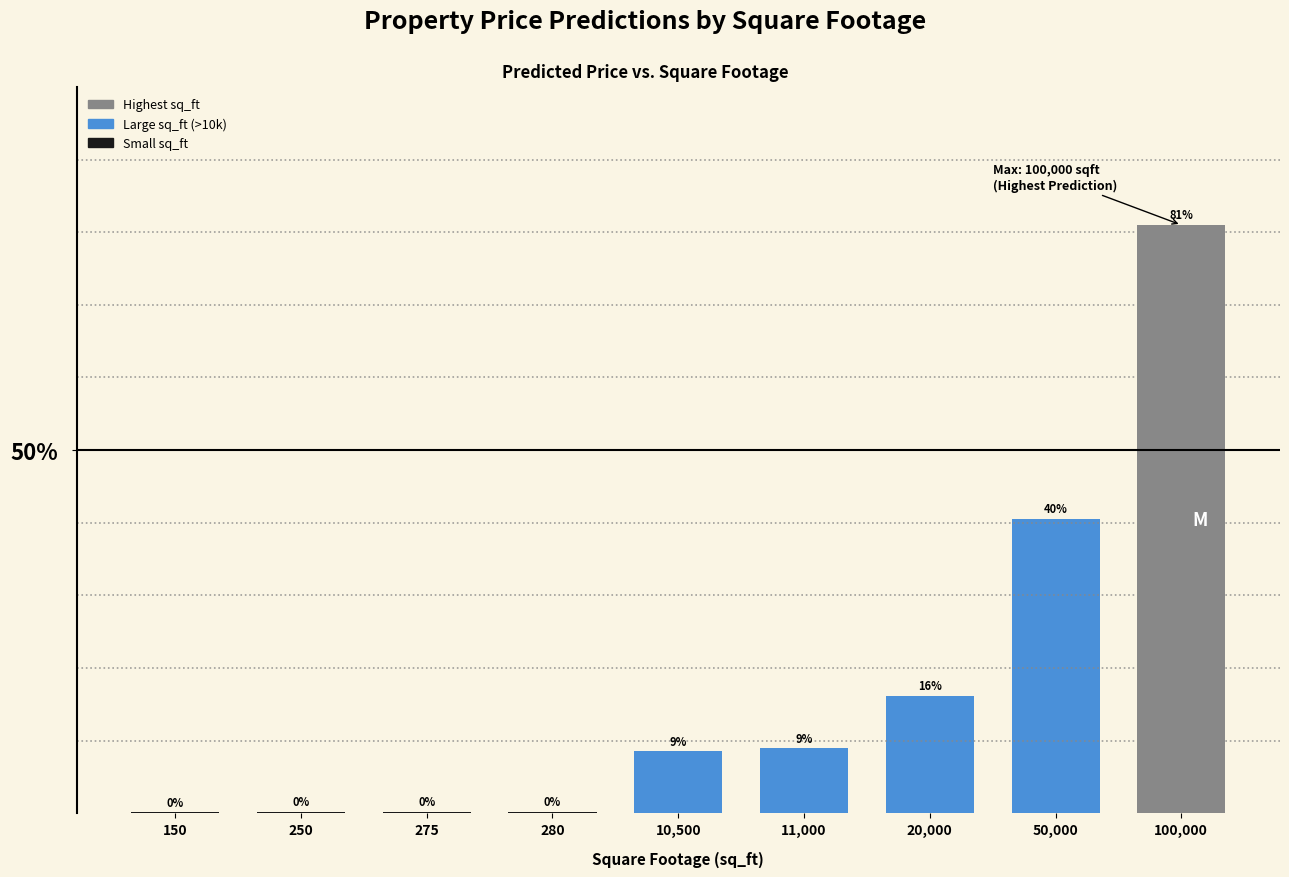

Reading left to right, list all the values displayed in this chart.

150=0.1	250=0.2	275=0.2	280=0.2	10,500=8.5	11,000=8.9	20,000=16.2	50,000=40.5	100,000=81.0